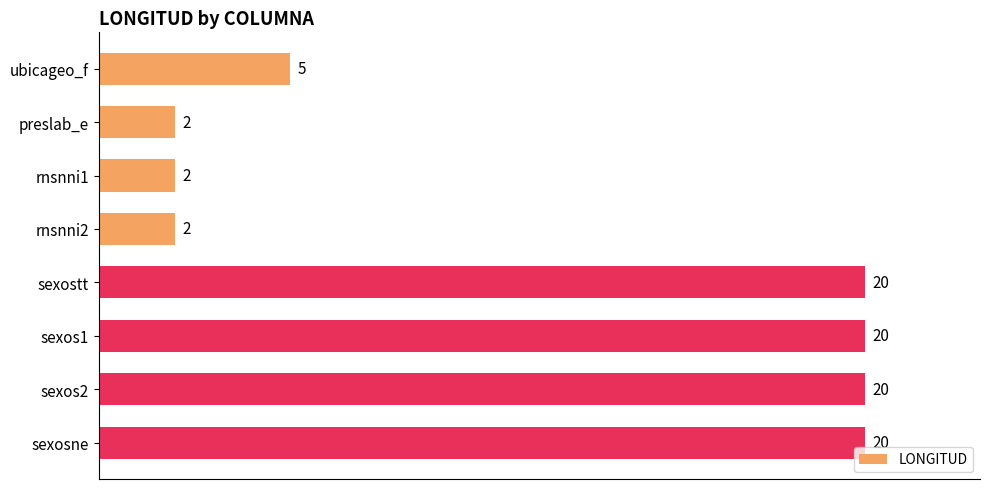

The chart shows a value of 9 at sexosne. True or false?

False